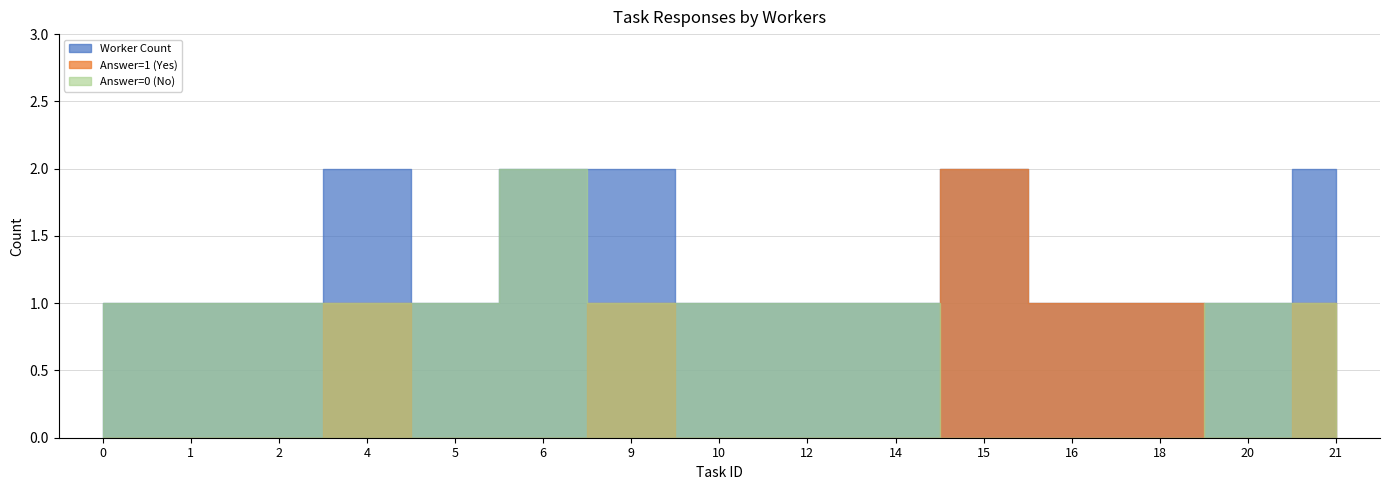

True or false: worker_count has more than 2 points higher than both neighbors.

True